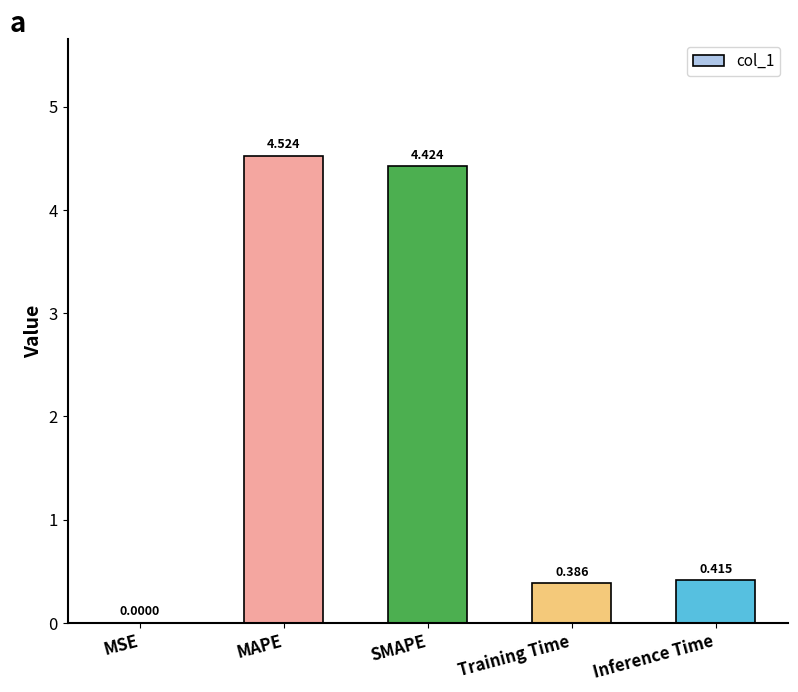

At which label is the value closest to 2?

Inference Time